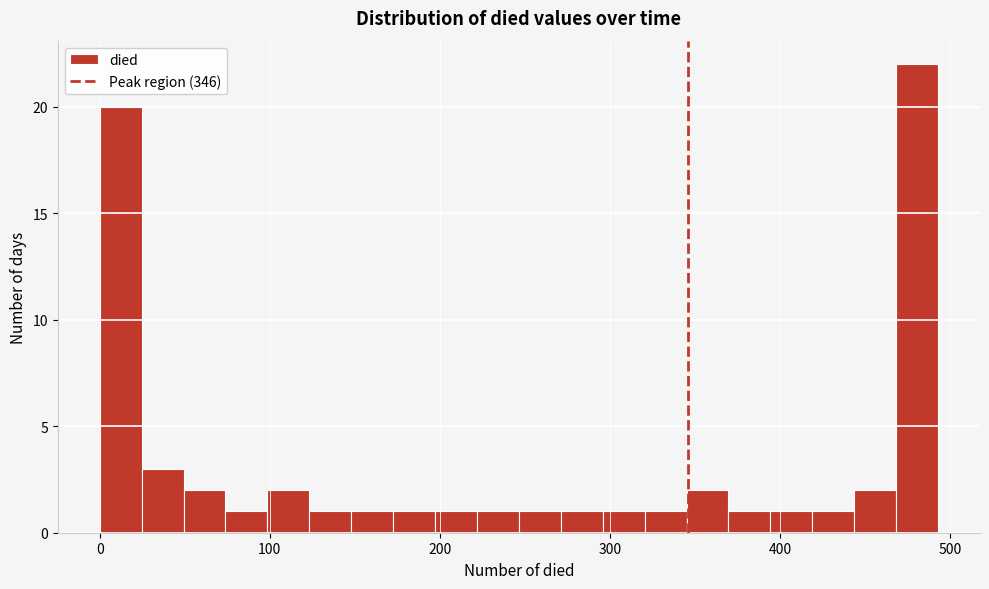

Read against the x-axis, roughly where is the centre of the tallest bar?

480